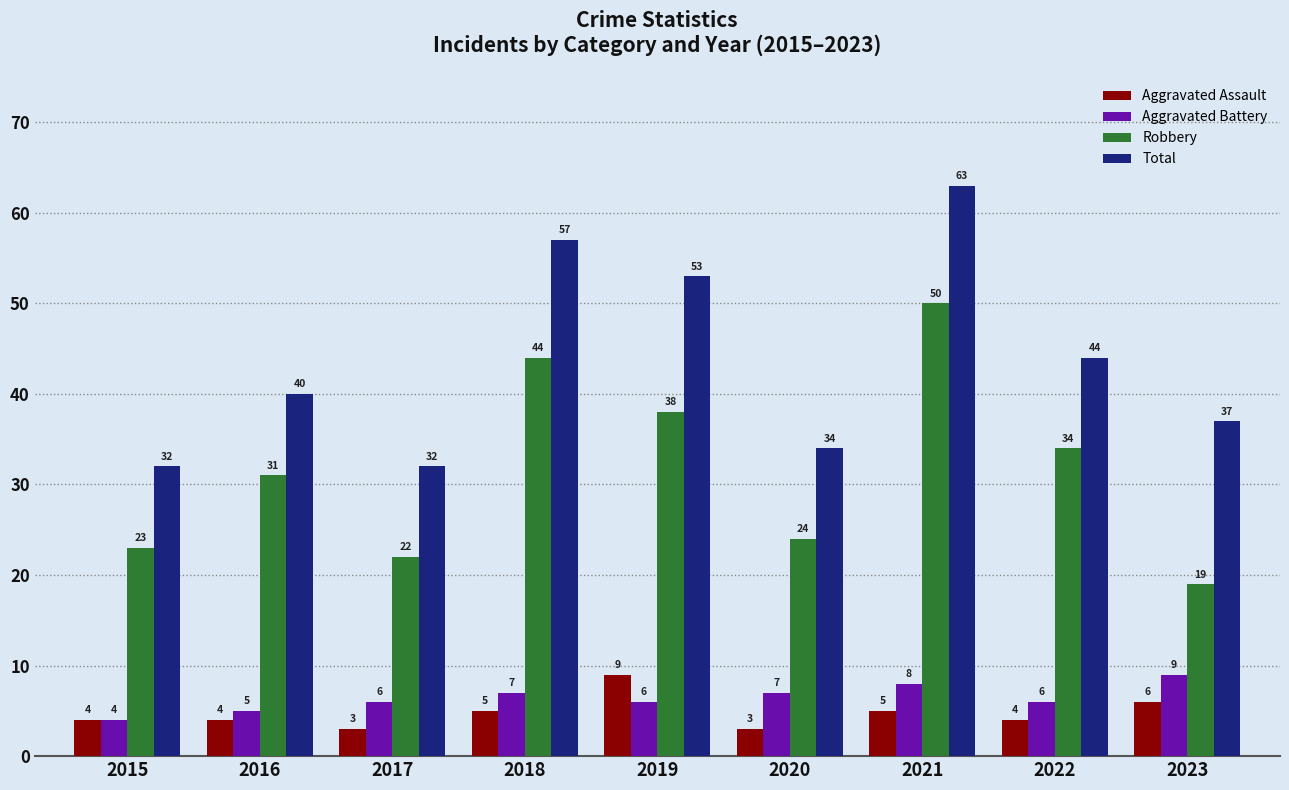

What is the smallest value displayed?

3